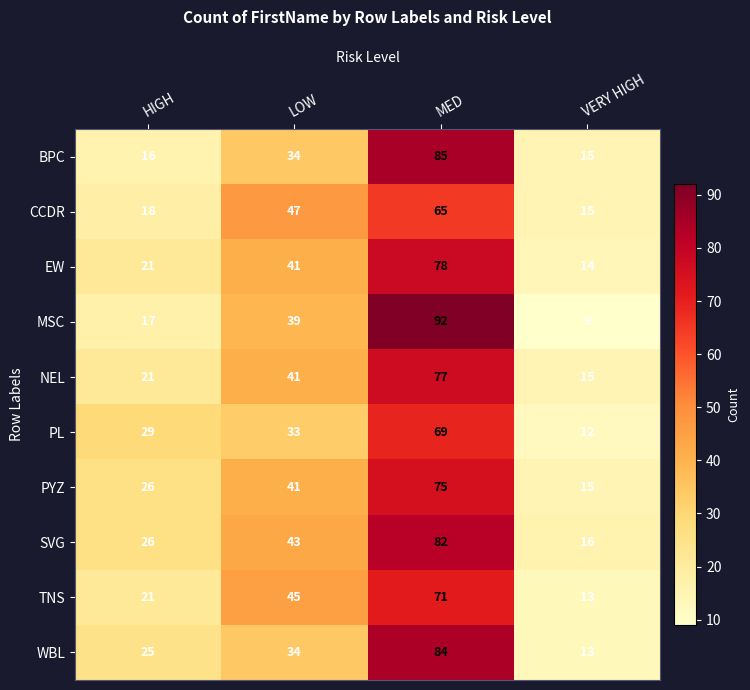

What is the sum of the MSC values at LOW and HIGH?

56